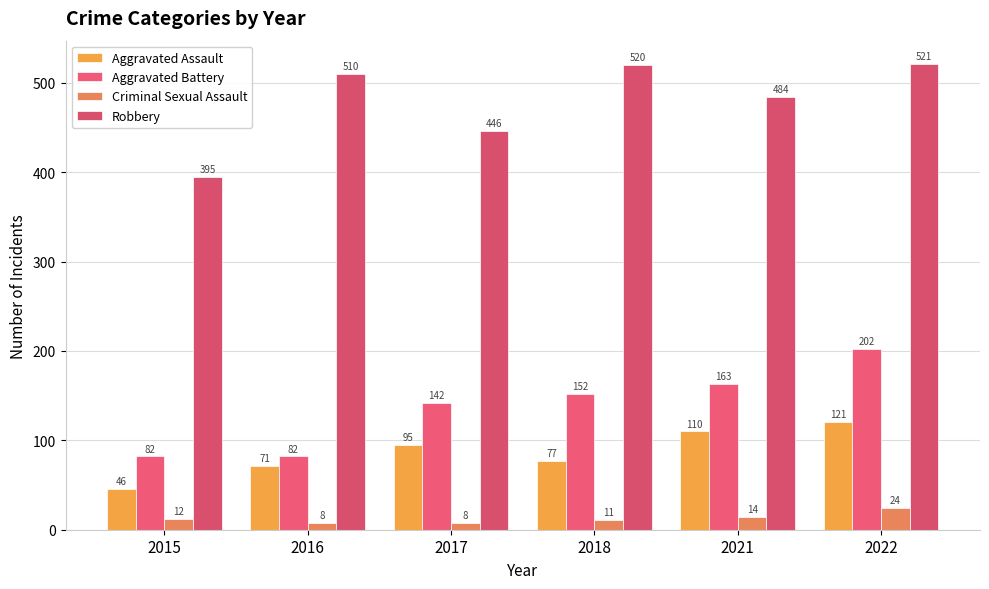

Where is Criminal Sexual Assault nearest to the value 16?

2021